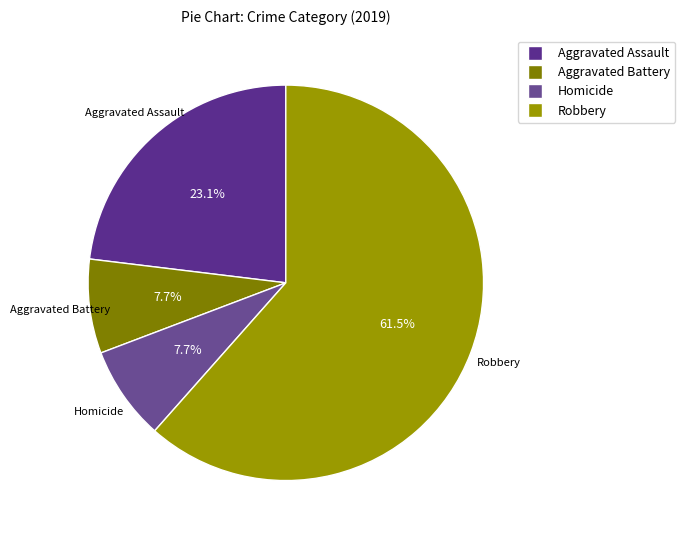

To the nearest percent, what percentage of the pie is Aggravated Assault?

23%